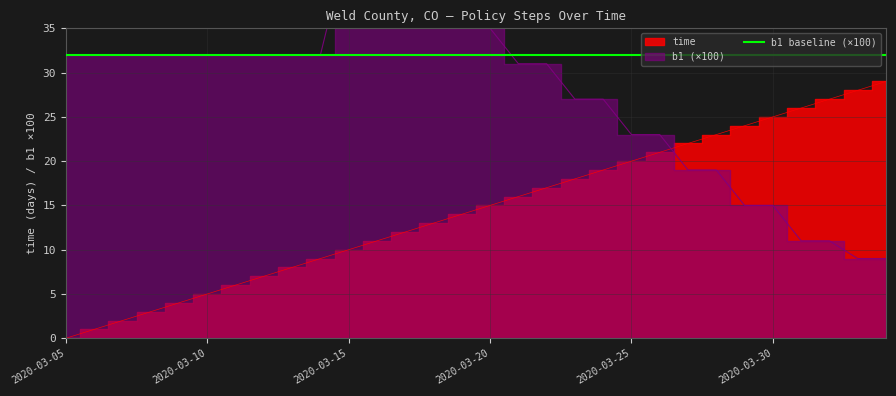

How many data points does each series have?

30